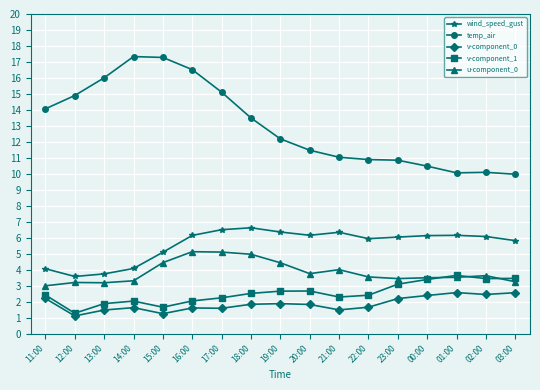

What is the label of the 14th point from the left?

00:00